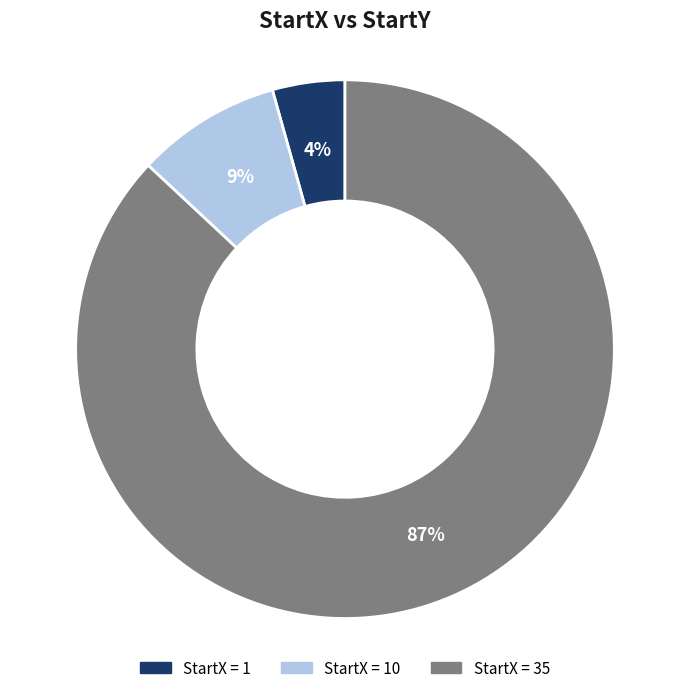

Does any single category account for the majority?

Yes